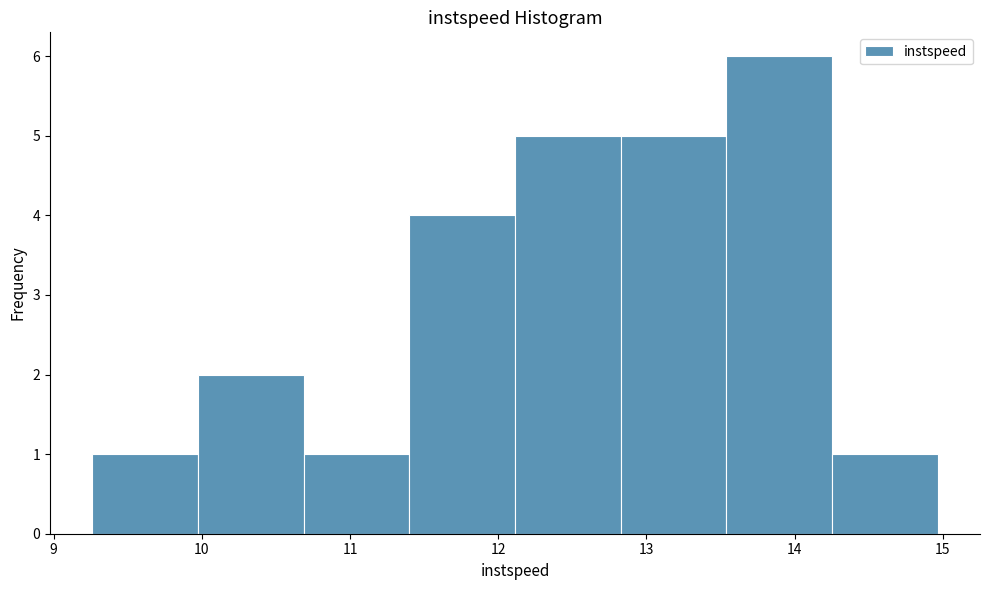

What is the height of the bar covering 10.7 to 11.4 on the x-axis? Neither the bar edges nor the heights are printed on the chart, so give them approximately, as read against the axes.

1